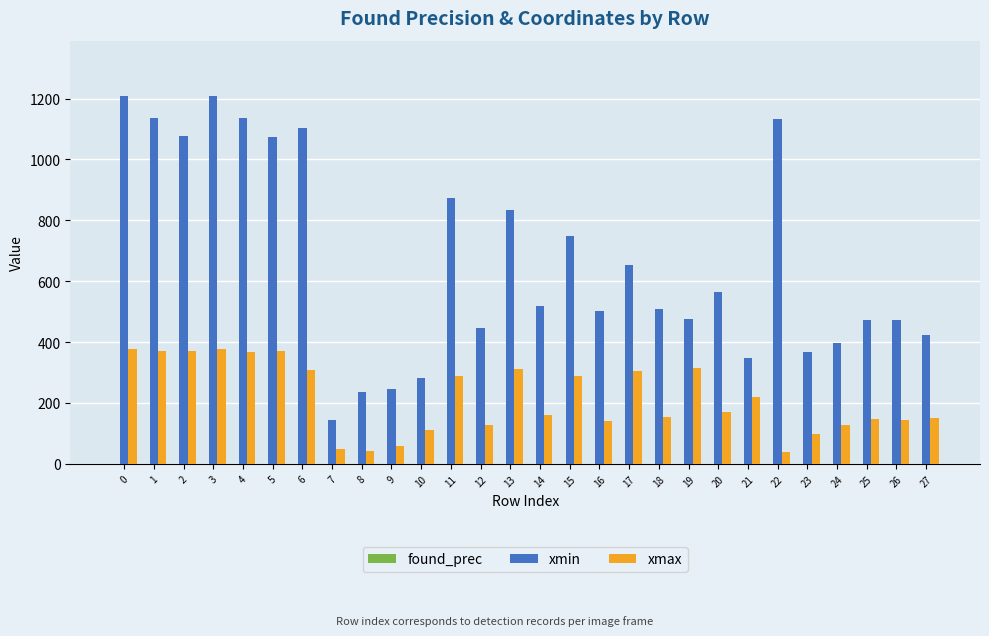

Which series has the widest spread of values?

xmin